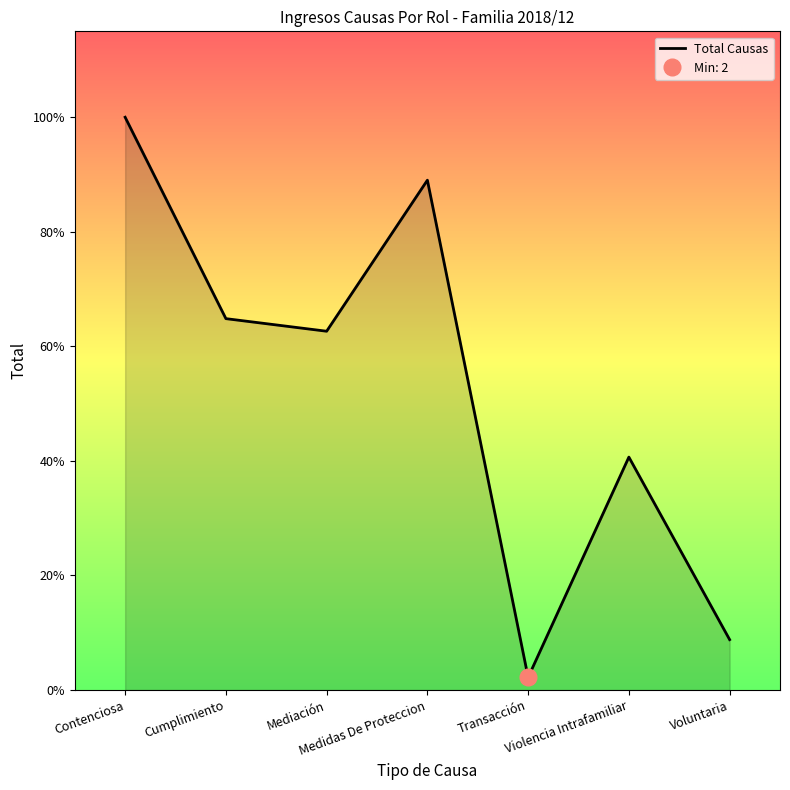

What value does the data have at Cumplimiento, to the nearest 10?

60